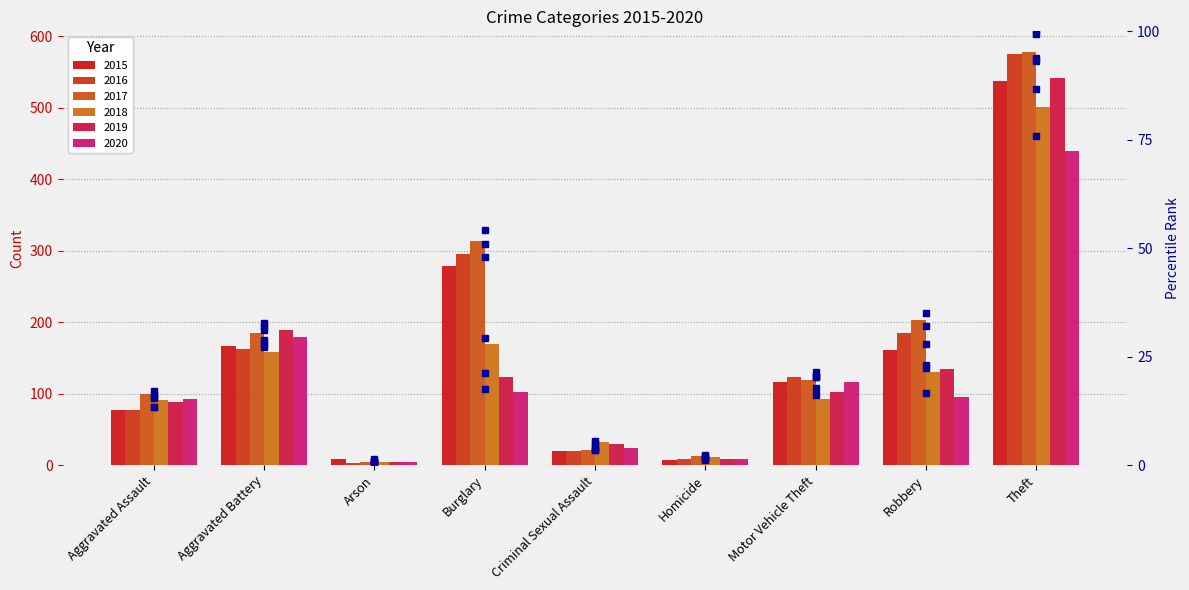

Which series changed the most between Aggravated Assault and Homicide?

2017 pct